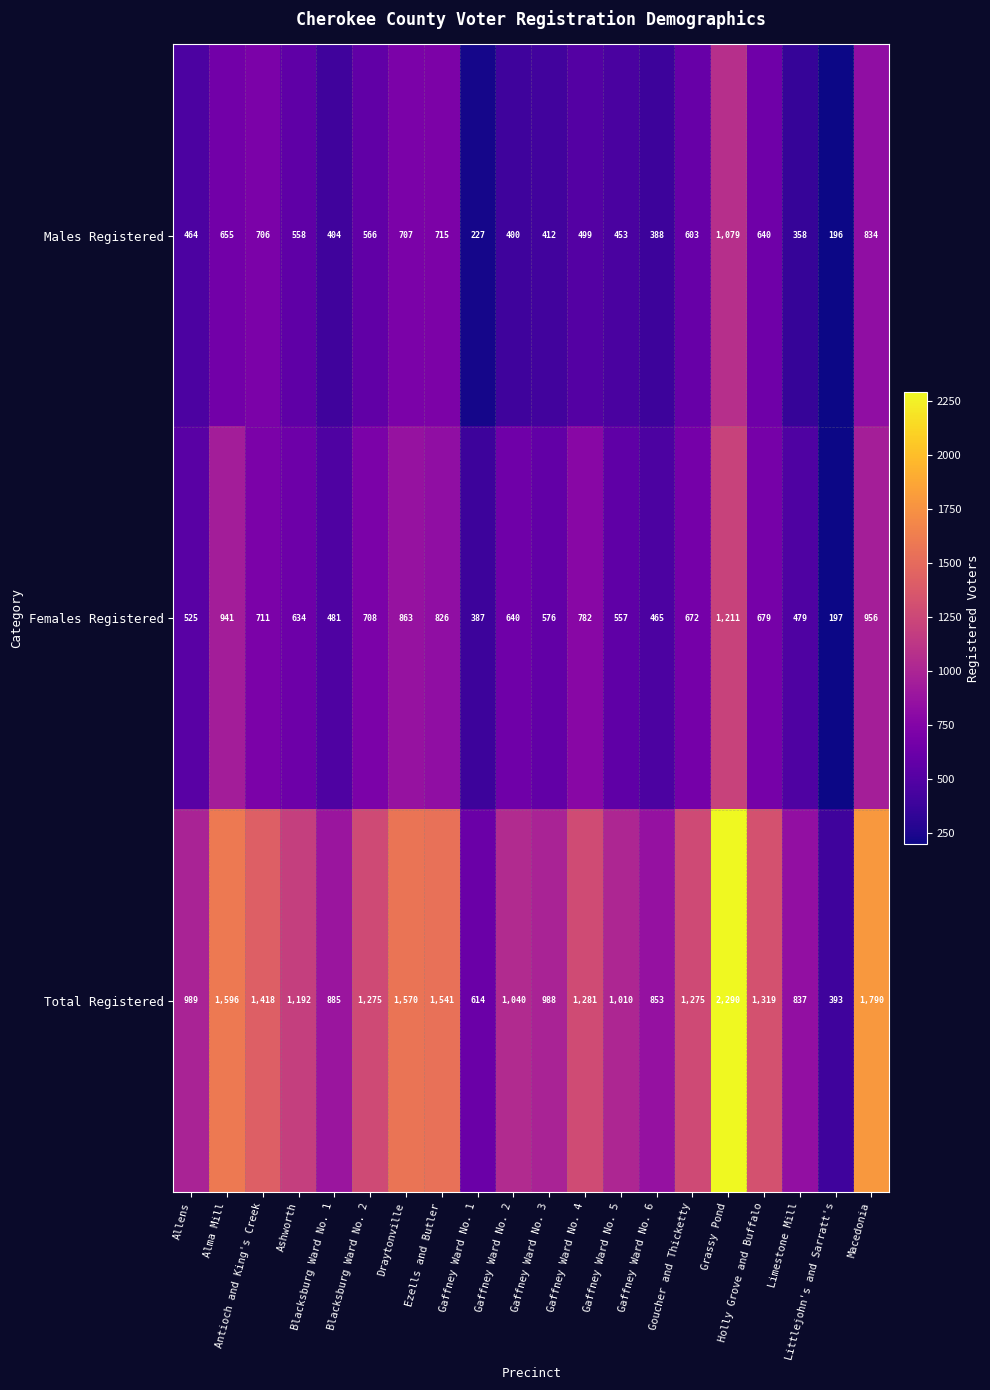

Rank the series by their average value, from highest to lowest.

Total Registered, Females Registered, Males Registered